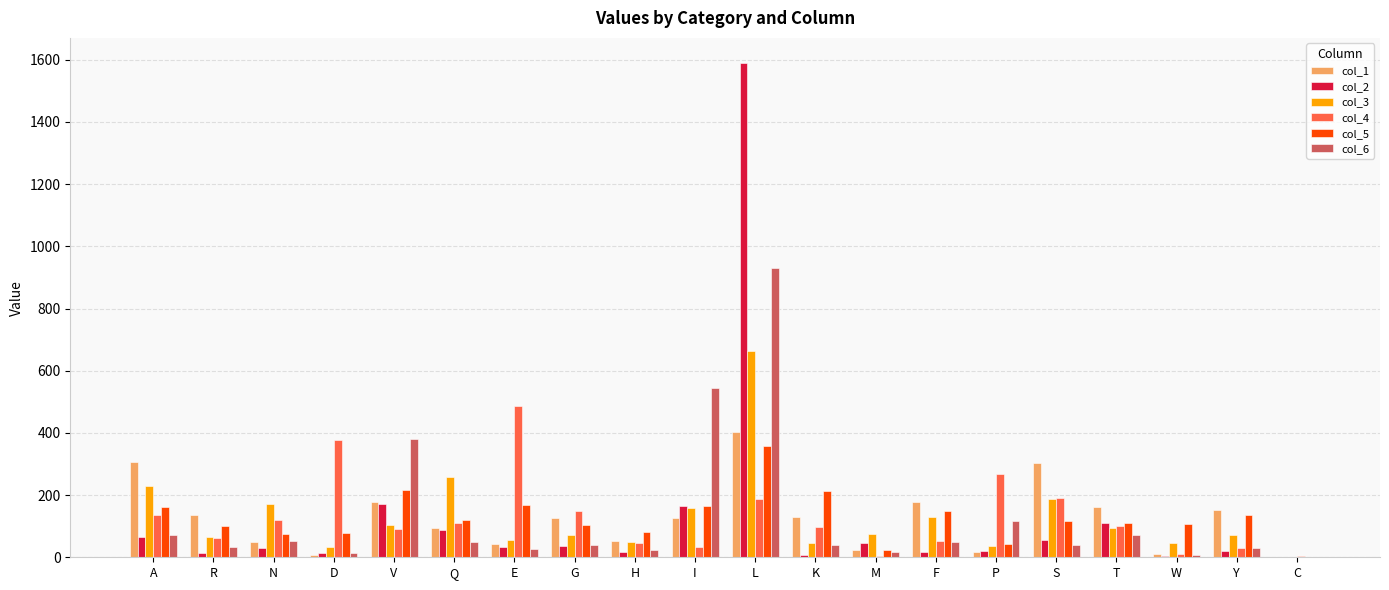

Which category has the highest value across all series?

L